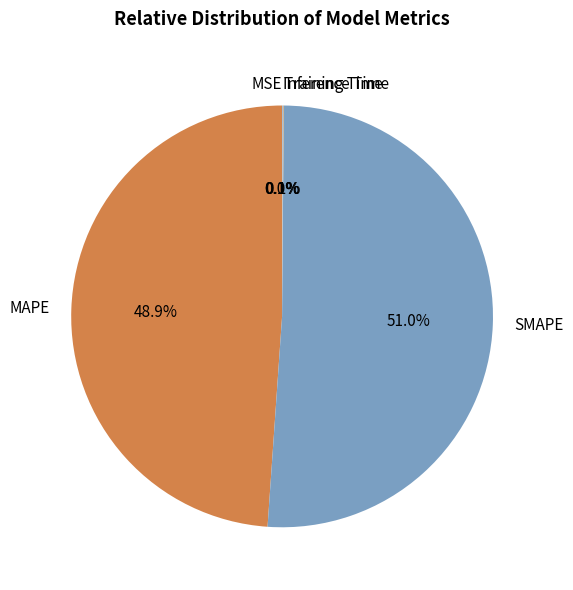

Does SMAPE represent more than half of the total?

Yes